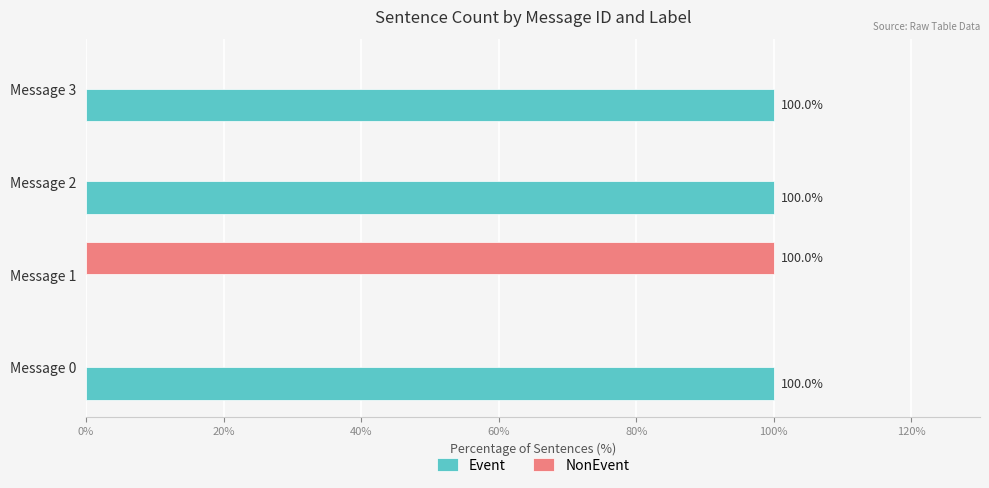

Is it true that Event equals 133 at Message 3?

False